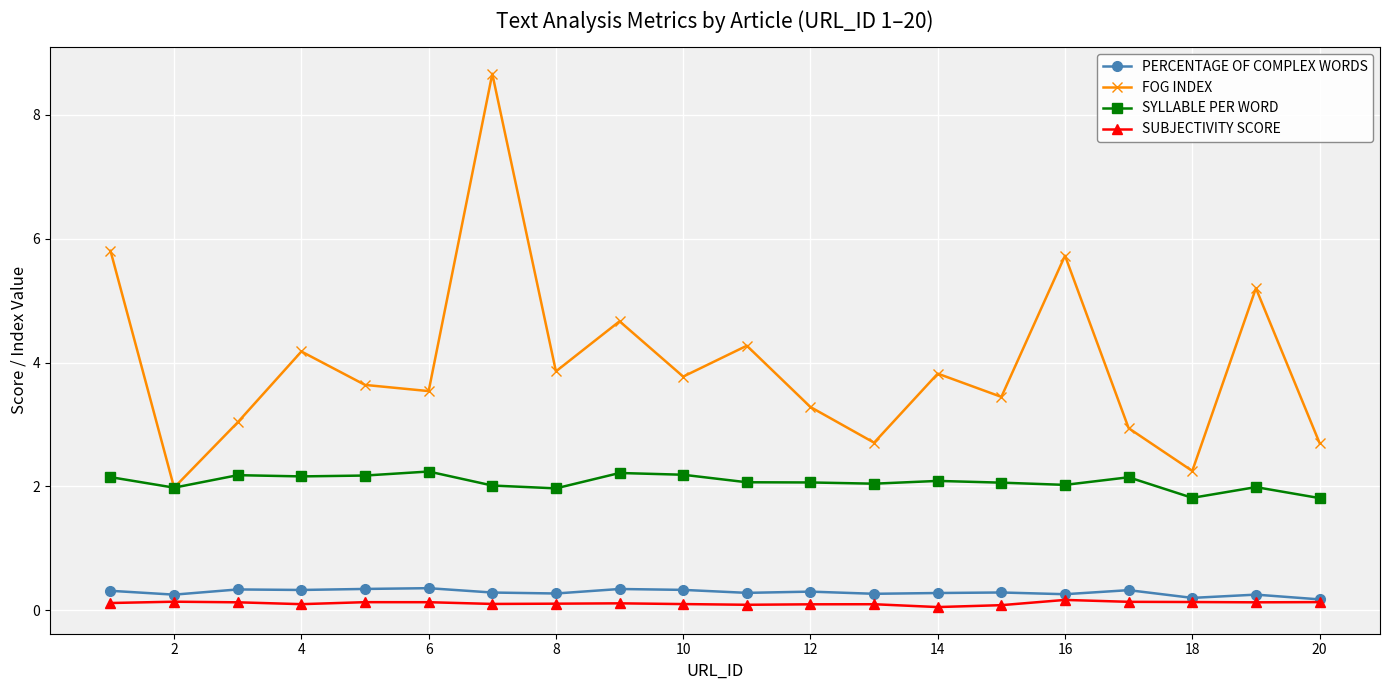

What is the difference between the second highest and second lowest values in the SUBJECTIVITY SCORE series?

0.1